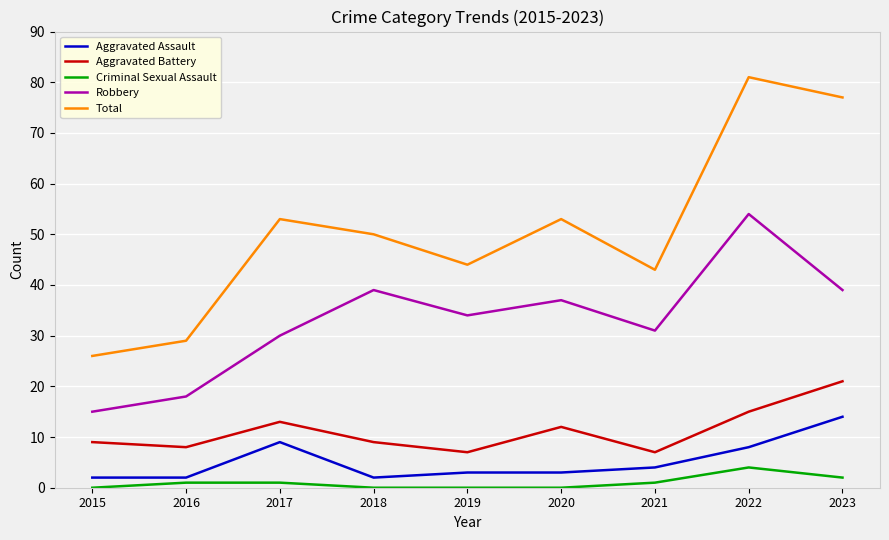

At which category is the sum across all series the highest?

2022